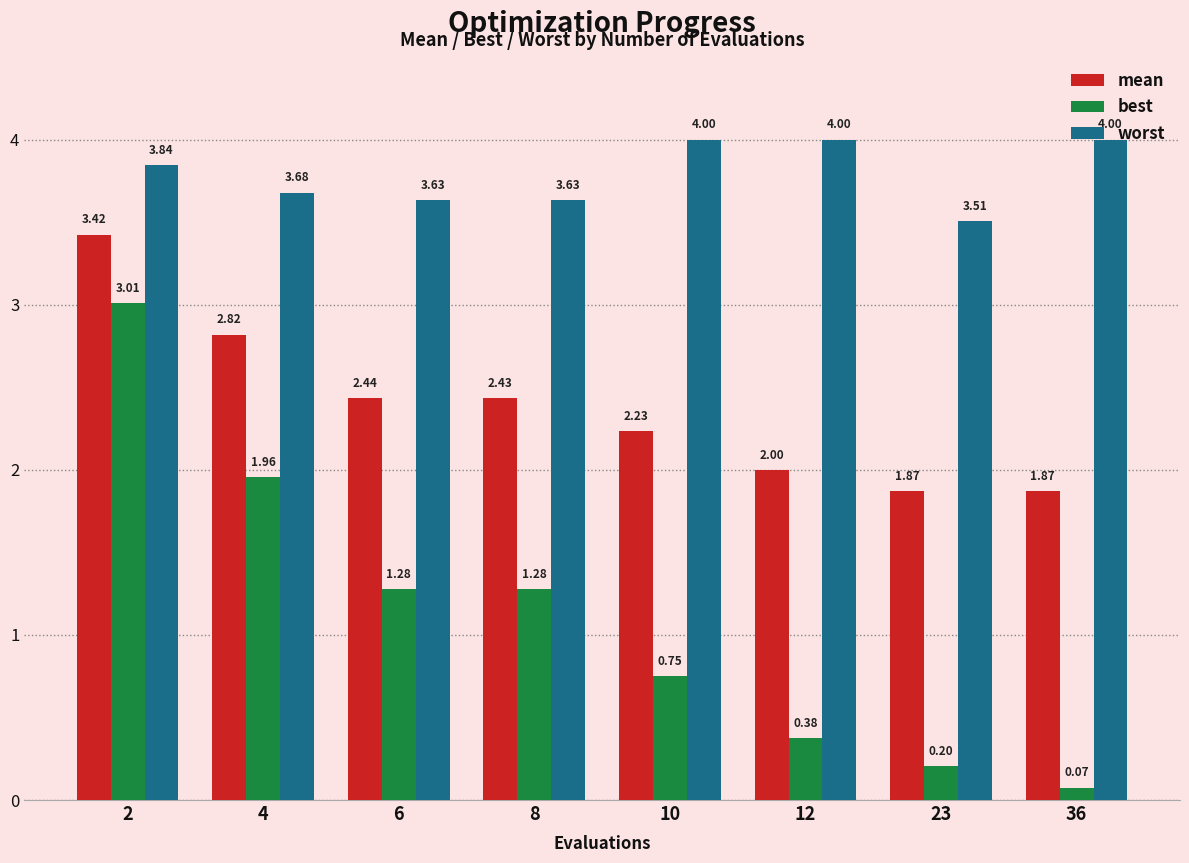

Which series has the largest total across all categories?

worst